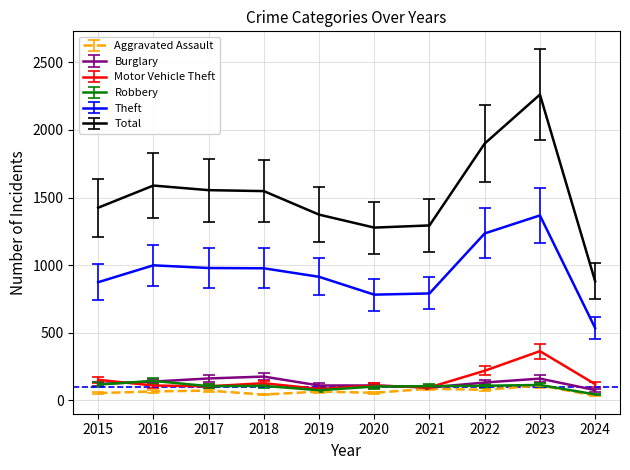

Which series has the largest range (max minus min)?

Total